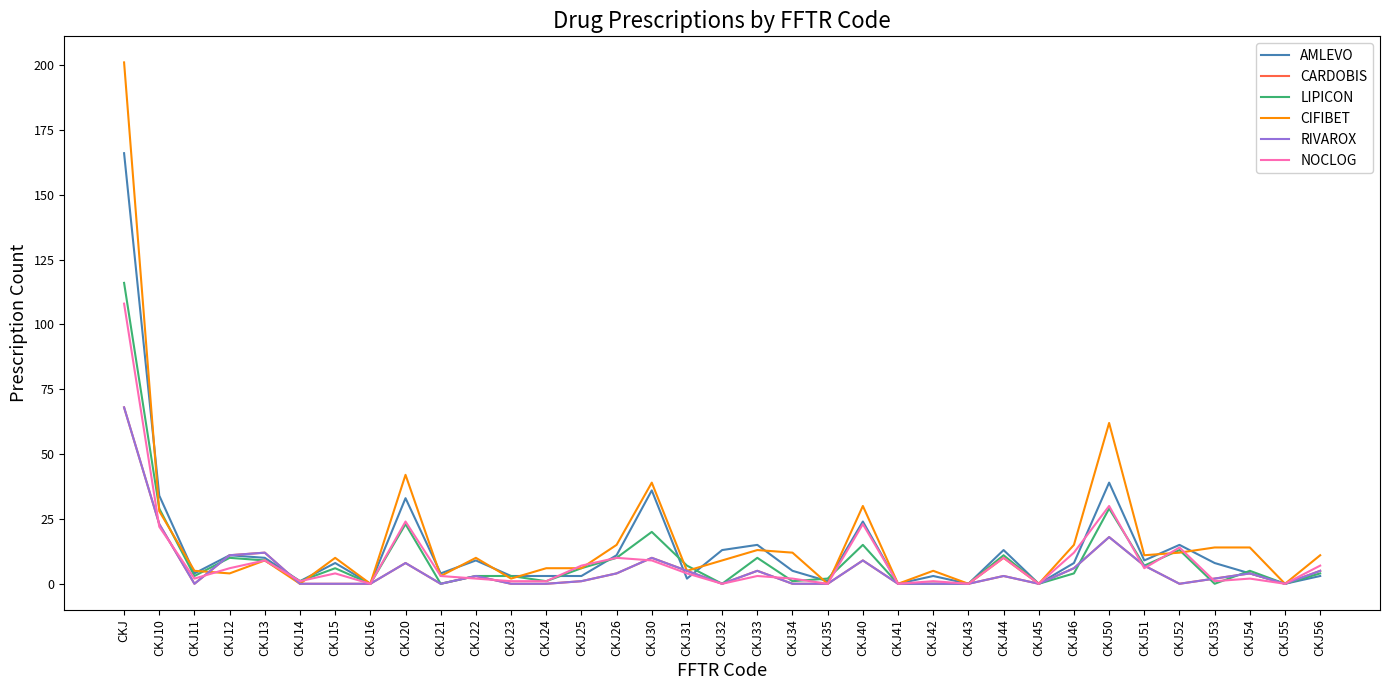

Reading left to right, transcribe all the data shown in this chart.

AMLEVO: CKJ=166	CKJ10=34	CKJ11=4	CKJ12=11	CKJ13=10	CKJ14=1	CKJ15=8	CKJ16=0	CKJ20=33	CKJ21=4	CKJ22=9	CKJ23=3	CKJ24=3	CKJ25=3	CKJ26=11	CKJ30=36	CKJ31=2	CKJ32=13	CKJ33=15	CKJ34=5	CKJ35=1	CKJ40=24	CKJ41=0	CKJ42=3	CKJ43=0	CKJ44=13	CKJ45=0	CKJ46=8	CKJ50=39	CKJ51=9	CKJ52=15	CKJ53=8	CKJ54=4	CKJ55=0	CKJ56=3
CARDOBIS: CKJ=68	CKJ10=23	CKJ11=0	CKJ12=11	CKJ13=12	CKJ14=0	CKJ15=0	CKJ16=0	CKJ20=8	CKJ21=0	CKJ22=3	CKJ23=0	CKJ24=0	CKJ25=1	CKJ26=4	CKJ30=10	CKJ31=5	CKJ32=0	CKJ33=5	CKJ34=0	CKJ35=0	CKJ40=9	CKJ41=0	CKJ42=0	CKJ43=0	CKJ44=3	CKJ45=0	CKJ46=6	CKJ50=18	CKJ51=7	CKJ52=0	CKJ53=2	CKJ54=4	CKJ55=0	CKJ56=5
LIPICON: CKJ=116	CKJ10=29	CKJ11=3	CKJ12=10	CKJ13=9	CKJ14=1	CKJ15=6	CKJ16=0	CKJ20=23	CKJ21=0	CKJ22=3	CKJ23=3	CKJ24=1	CKJ25=6	CKJ26=10	CKJ30=20	CKJ31=7	CKJ32=0	CKJ33=10	CKJ34=1	CKJ35=2	CKJ40=15	CKJ41=0	CKJ42=0	CKJ43=0	CKJ44=11	CKJ45=0	CKJ46=4	CKJ50=29	CKJ51=7	CKJ52=13	CKJ53=0	CKJ54=5	CKJ55=0	CKJ56=4
CIFIBET: CKJ=201	CKJ10=28	CKJ11=5	CKJ12=4	CKJ13=9	CKJ14=0	CKJ15=10	CKJ16=0	CKJ20=42	CKJ21=3	CKJ22=10	CKJ23=2	CKJ24=6	CKJ25=6	CKJ26=15	CKJ30=39	CKJ31=5	CKJ32=9	CKJ33=13	CKJ34=12	CKJ35=0	CKJ40=30	CKJ41=0	CKJ42=5	CKJ43=0	CKJ44=10	CKJ45=0	CKJ46=15	CKJ50=62	CKJ51=11	CKJ52=12	CKJ53=14	CKJ54=14	CKJ55=0	CKJ56=11
RIVAROX: CKJ=68	CKJ10=23	CKJ11=0	CKJ12=11	CKJ13=12	CKJ14=0	CKJ15=0	CKJ16=0	CKJ20=8	CKJ21=0	CKJ22=3	CKJ23=0	CKJ24=0	CKJ25=1	CKJ26=4	CKJ30=10	CKJ31=5	CKJ32=0	CKJ33=5	CKJ34=0	CKJ35=0	CKJ40=9	CKJ41=0	CKJ42=0	CKJ43=0	CKJ44=3	CKJ45=0	CKJ46=6	CKJ50=18	CKJ51=7	CKJ52=0	CKJ53=2	CKJ54=4	CKJ55=0	CKJ56=5
NOCLOG: CKJ=108	CKJ10=22	CKJ11=2	CKJ12=6	CKJ13=9	CKJ14=1	CKJ15=4	CKJ16=0	CKJ20=24	CKJ21=3	CKJ22=2	CKJ23=1	CKJ24=1	CKJ25=7	CKJ26=10	CKJ30=9	CKJ31=4	CKJ32=0	CKJ33=3	CKJ34=2	CKJ35=0	CKJ40=23	CKJ41=0	CKJ42=1	CKJ43=0	CKJ44=10	CKJ45=0	CKJ46=12	CKJ50=30	CKJ51=6	CKJ52=14	CKJ53=1	CKJ54=2	CKJ55=0	CKJ56=7